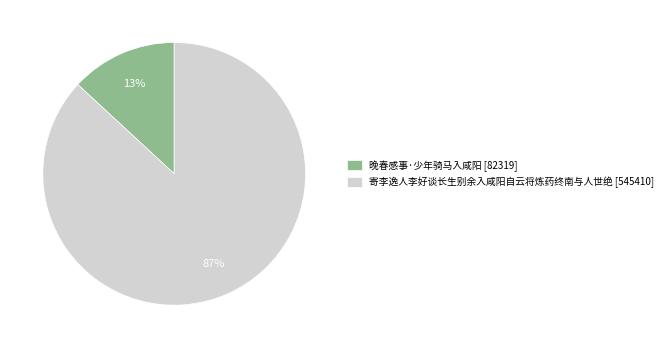

Rank the categories by value from highest to lowest.

寄李逸人李好谈长生别余入咸阳自云将炼药终南与人世绝, 晚春感事·少年骑马入咸阳